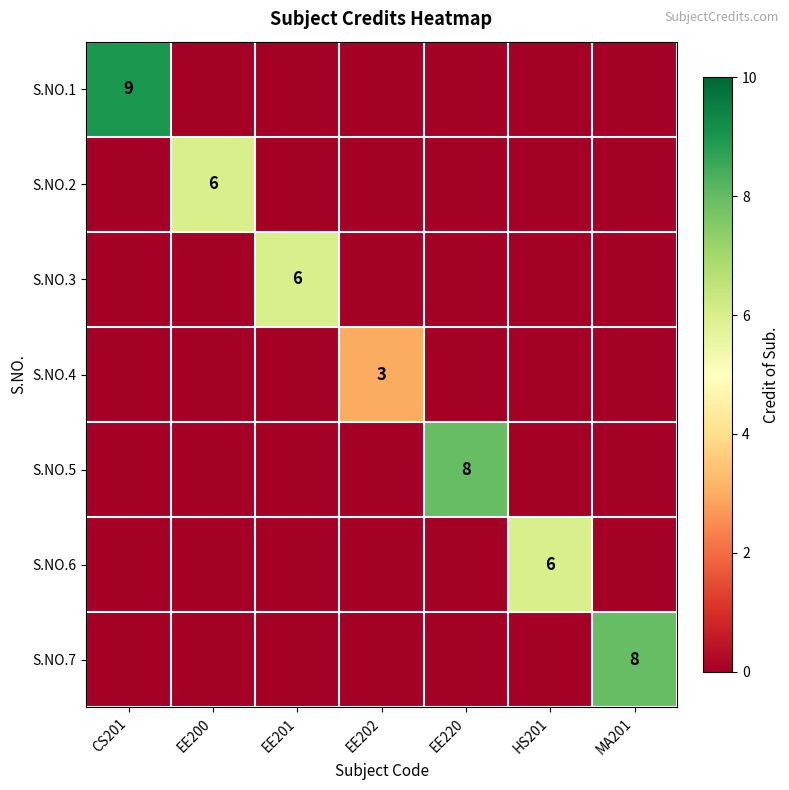

Is it true that S.NO.7 equals 14 at MA201?

False